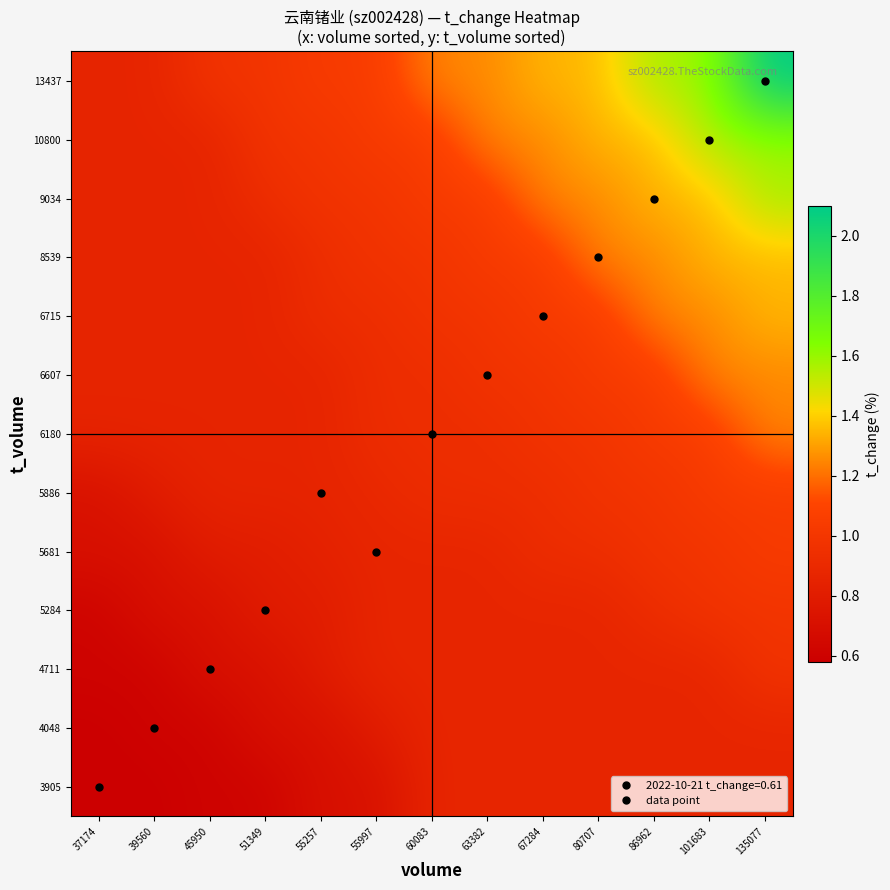

Reading right to left, list all the values displayed in this chart.

3905: 135077=0.9	101683=0.9	86962=0.9	80707=0.9	67284=0.9	63382=0.9	60083=0.9	55997=0.7	55257=0.7	51349=0.6	45950=0.6	39560=0.6	37174=0.6
4048: 135077=0.9	101683=0.9	86962=0.9	80707=0.9	67284=0.9	63382=0.9	60083=0.9	55997=0.8	55257=0.7	51349=0.7	45950=0.6	39560=0.6	37174=0.6
4711: 135077=1.0	101683=0.9	86962=0.9	80707=0.9	67284=0.9	63382=0.9	60083=0.9	55997=0.9	55257=0.8	51349=0.7	45950=0.7	39560=0.6	37174=0.6
5284: 135077=1.0	101683=1.0	86962=0.9	80707=0.9	67284=0.9	63382=0.9	60083=0.9	55997=0.9	55257=0.8	51349=0.8	45950=0.7	39560=0.7	37174=0.6
5681: 135077=1.0	101683=1.0	86962=1.0	80707=0.9	67284=0.9	63382=0.9	60083=0.9	55997=0.9	55257=0.8	51349=0.8	45950=0.8	39560=0.7	37174=0.7
5886: 135077=1.0	101683=1.0	86962=1.0	80707=1.0	67284=0.9	63382=0.9	60083=0.9	55997=0.9	55257=0.9	51349=0.9	45950=0.9	39560=0.8	37174=0.7
6180: 135077=1.2	101683=1.0	86962=1.0	80707=1.0	67284=1.0	63382=0.9	60083=0.9	55997=0.9	55257=0.9	51349=0.9	45950=0.9	39560=0.9	37174=0.9
6607: 135077=1.2	101683=1.2	86962=1.0	80707=1.0	67284=1.0	63382=1.0	60083=0.9	55997=0.9	55257=0.9	51349=0.9	45950=0.9	39560=0.9	37174=0.9
6715: 135077=1.4	101683=1.2	86962=1.2	80707=1.0	67284=1.0	63382=1.0	60083=1.0	55997=0.9	55257=0.9	51349=0.9	45950=0.9	39560=0.9	37174=0.9
8539: 135077=1.4	101683=1.4	86962=1.2	80707=1.3	67284=1.0	63382=1.0	60083=1.0	55997=1.0	55257=0.9	51349=0.9	45950=0.9	39560=0.9	37174=0.9
9034: 135077=1.6	101683=1.4	86962=1.4	80707=1.2	67284=1.2	63382=1.0	60083=1.0	55997=1.0	55257=1.0	51349=0.9	45950=0.9	39560=0.9	37174=0.9
10800: 135077=1.6	101683=1.6	86962=1.4	80707=1.4	67284=1.2	63382=1.2	60083=1.0	55997=1.0	55257=1.0	51349=1.0	45950=0.9	39560=0.9	37174=0.9
13437: 135077=2.1	101683=1.6	86962=1.6	80707=1.4	67284=1.4	63382=1.2	60083=1.2	55997=1.0	55257=1.0	51349=1.0	45950=1.0	39560=0.9	37174=0.9